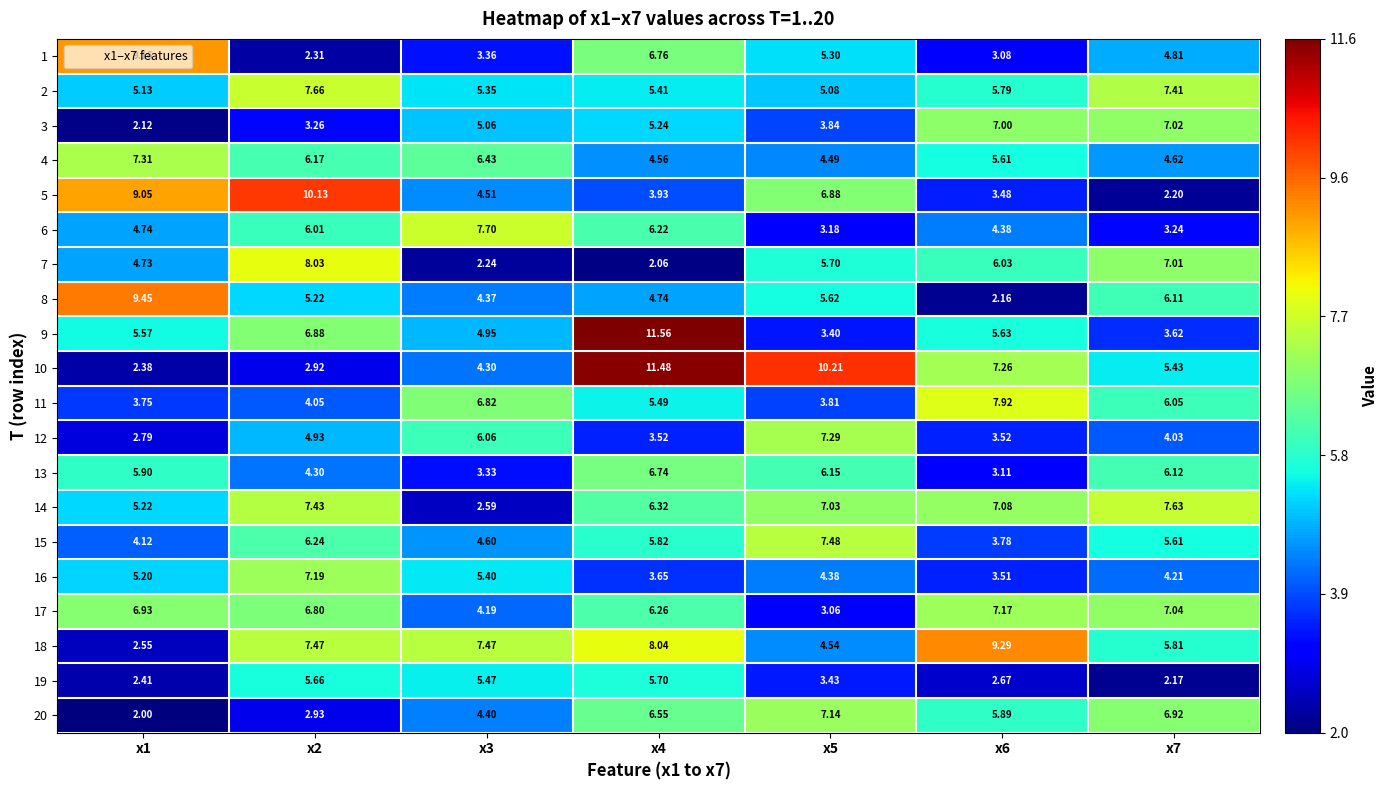

Is the value of 4 at x4 greater than the value of 5 at x2?

No